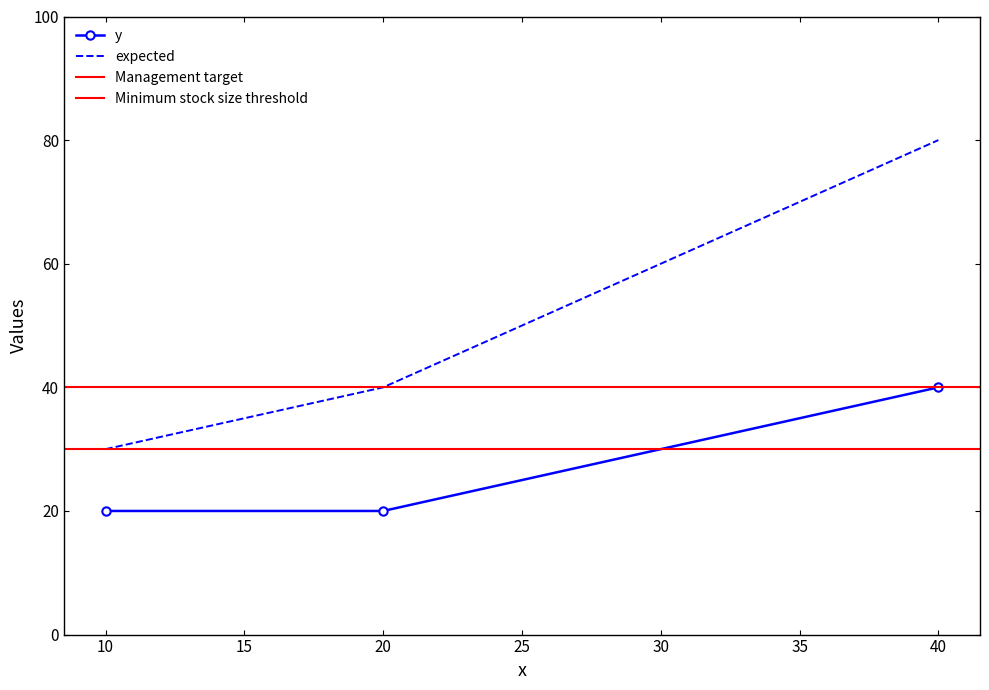

What is the value of the expected point at the 1st from the left?

30